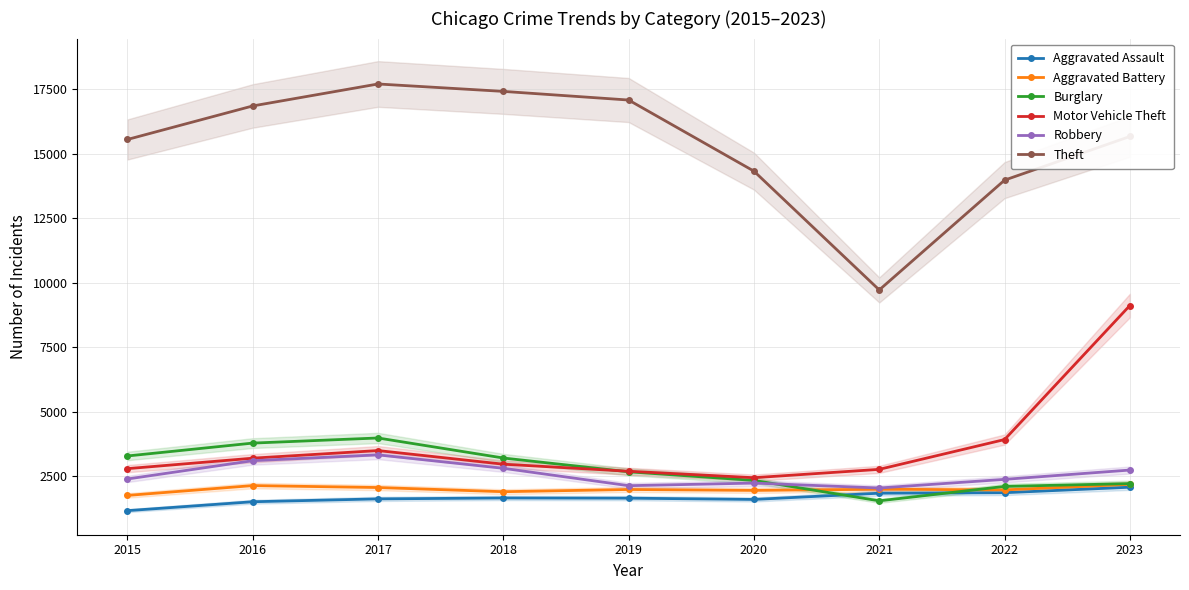

Reading left to right, extract all data points from this chart.

Aggravated Assault: 1177	1522	1633	1668	1661	1611	1853	1872	2085
Aggravated Battery: 1767	2148	2073	1911	1997	1962	2007	1981	2198
Burglary: 3295	3794	3992	3216	2682	2348	1557	2116	2225
Motor Vehicle Theft: 2804	3209	3505	2977	2703	2453	2777	3931	9124
Robbery: 2403	3113	3338	2818	2144	2245	2054	2389	2750
Theft: 15556	16855	17706	17419	17084	14329	9727	13981	15672